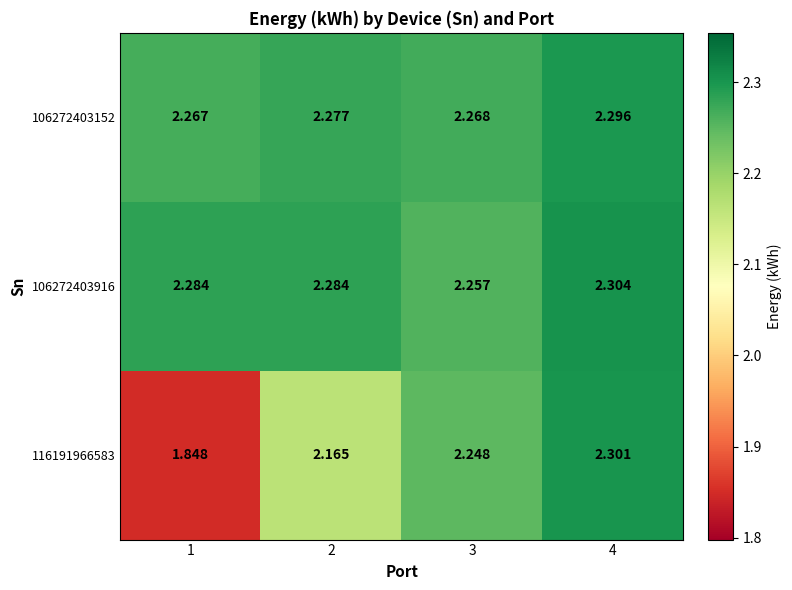

Is the value of 116191966583 at 4 greater than the value of 106272403916 at 2?

Yes